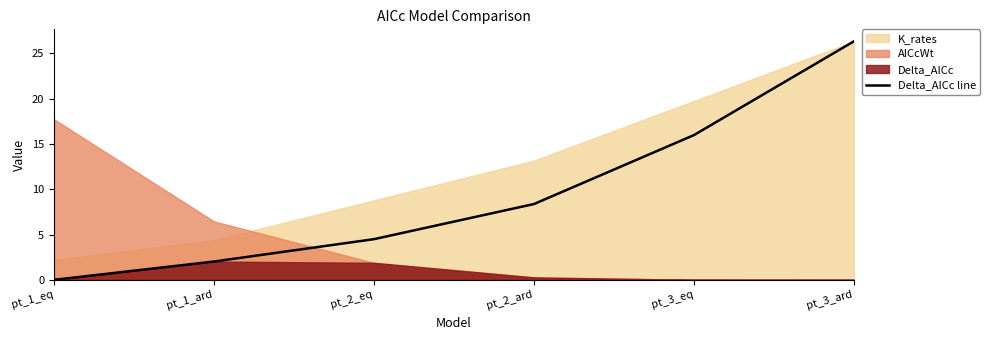

List the labels in order of value, smallest first.

pt_1_eq, pt_1_ard, pt_2_eq, pt_2_ard, pt_3_eq, pt_3_ard